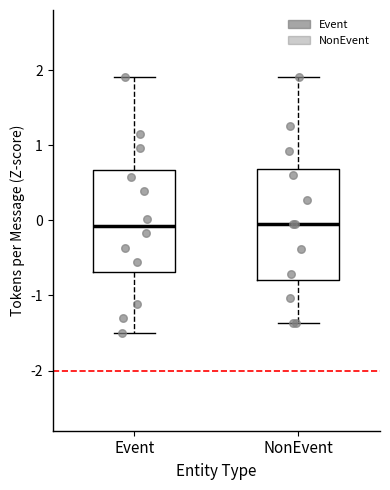

Where does the upper whisker of the box for NonEvent end on the y-axis? The values are not printed on the chart, so give them approximately, as read against the axis.

1.9